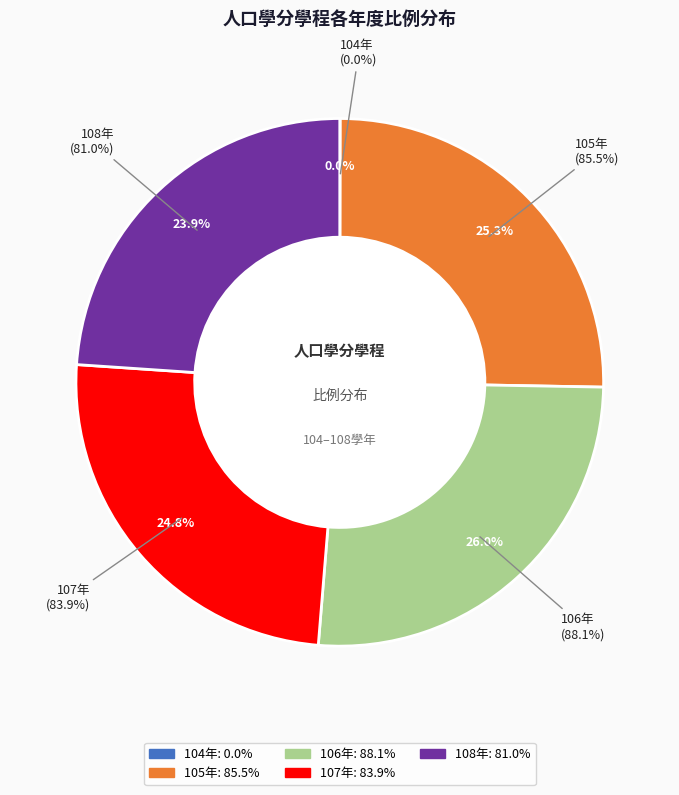

Between 104 and 106, which is larger?

106